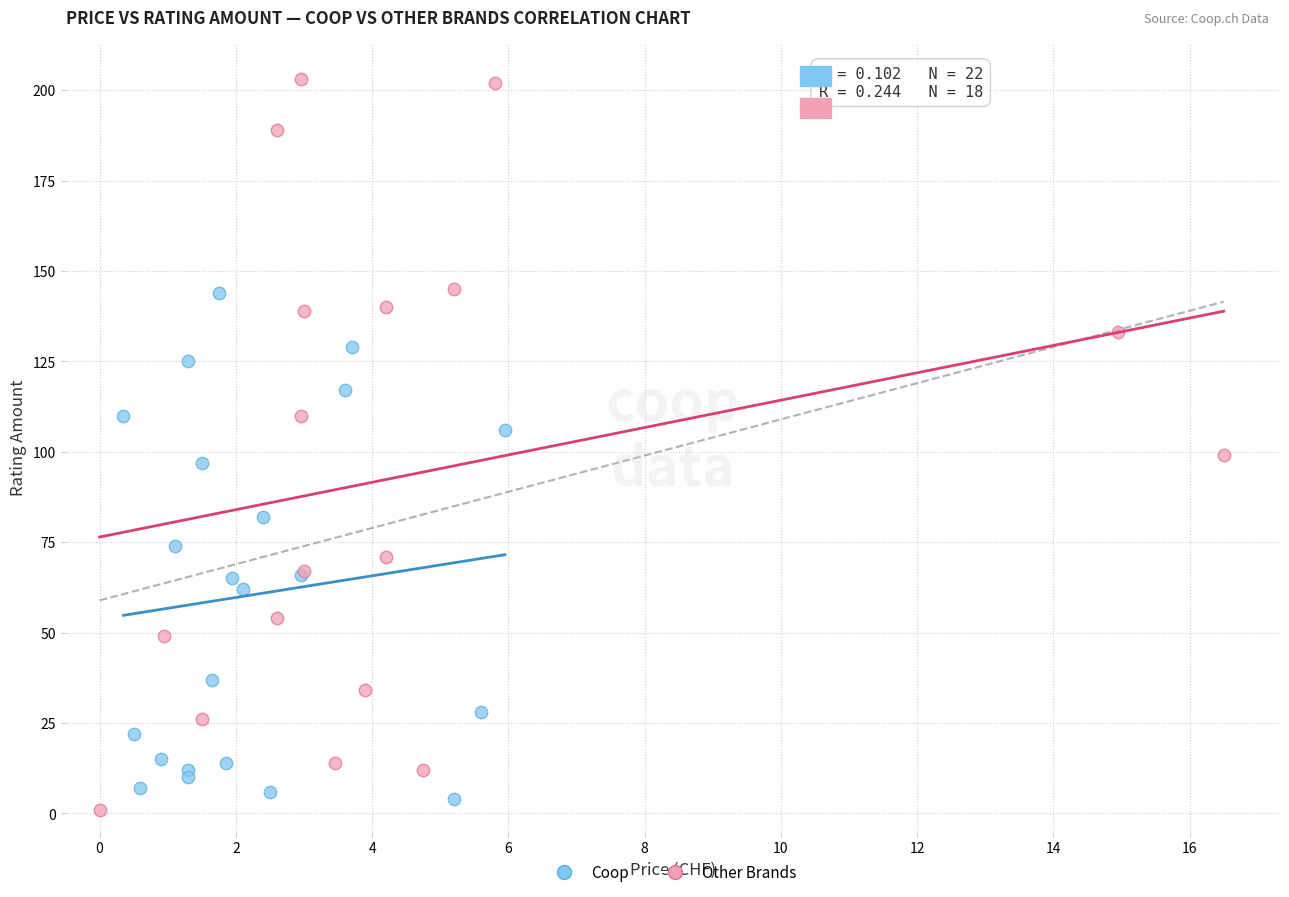

Which series contains the highest Y value?

Other Brands